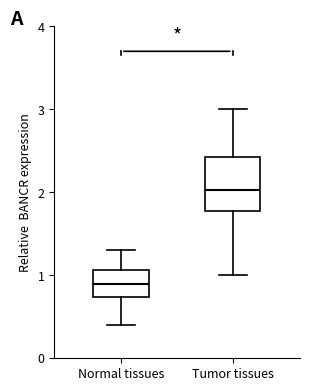

Where does the median line of the box for Tumor tissues sit on the y-axis? The values are not printed on the chart, so give them approximately, as read against the axis.

2.0